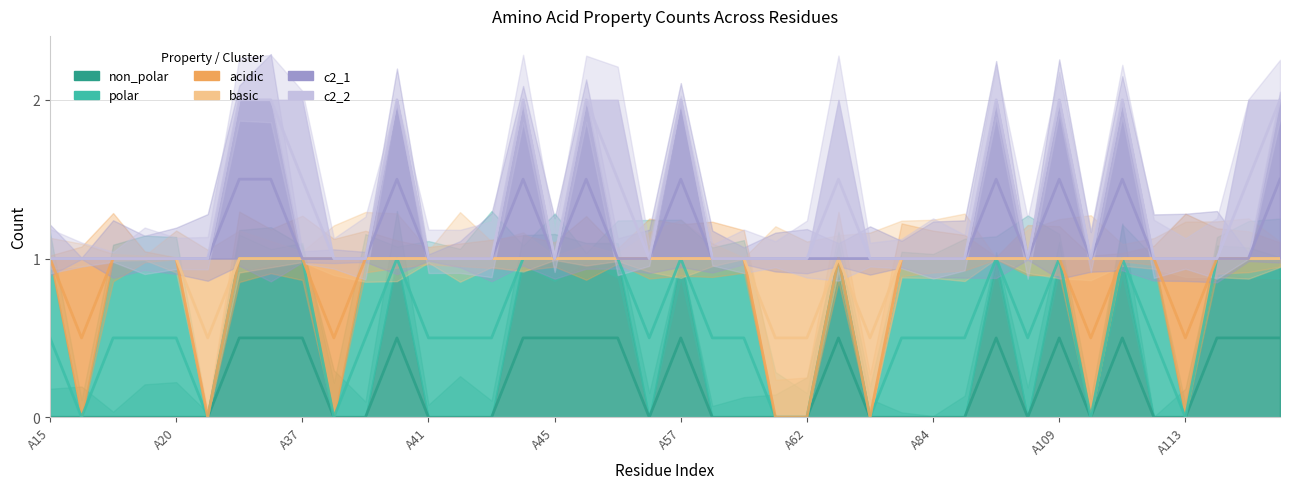

True or false: basic has a value of 1.0 at 10.

True